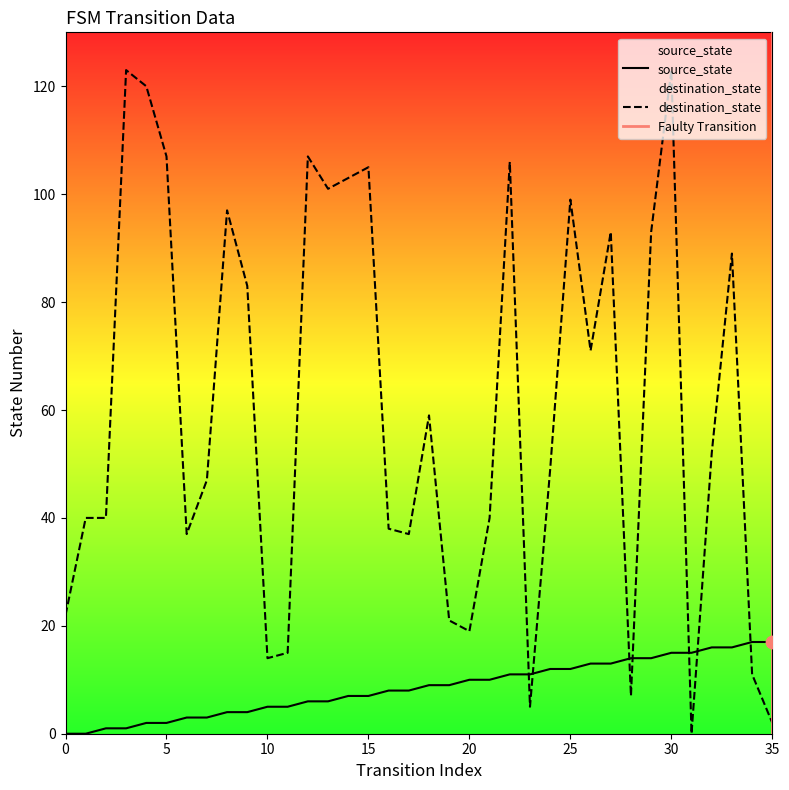

True or false: source_state and destination_state intersect in this chart.

True